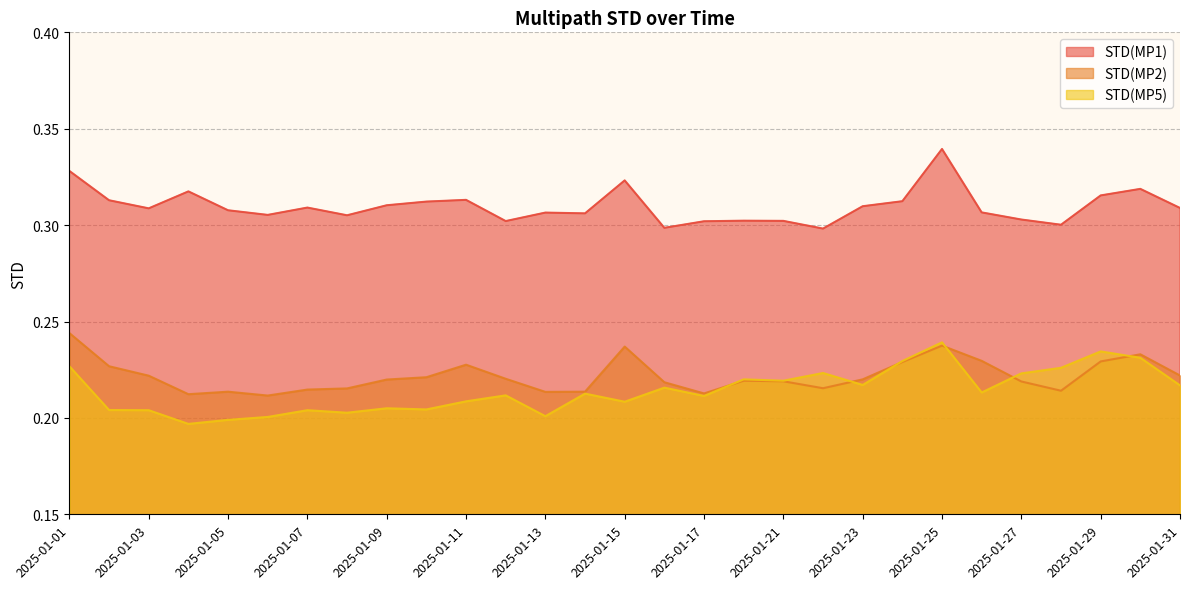

How many lines are shown in the chart?

3